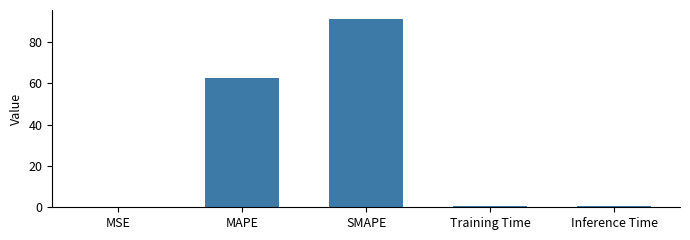

The chart shows a value of 33.2 at MAPE. True or false?

False